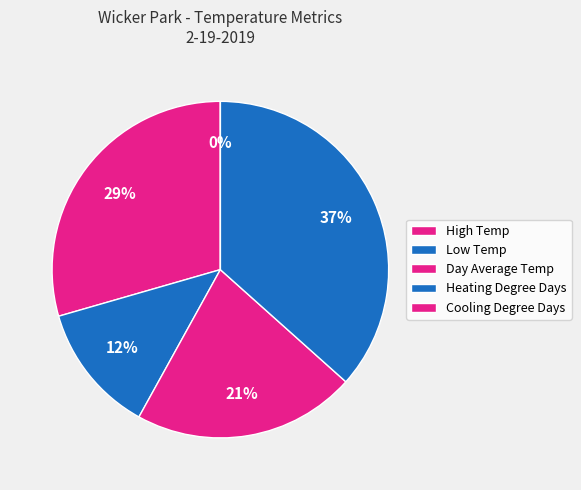

Does Day Average Temp represent more than half of the total?

No